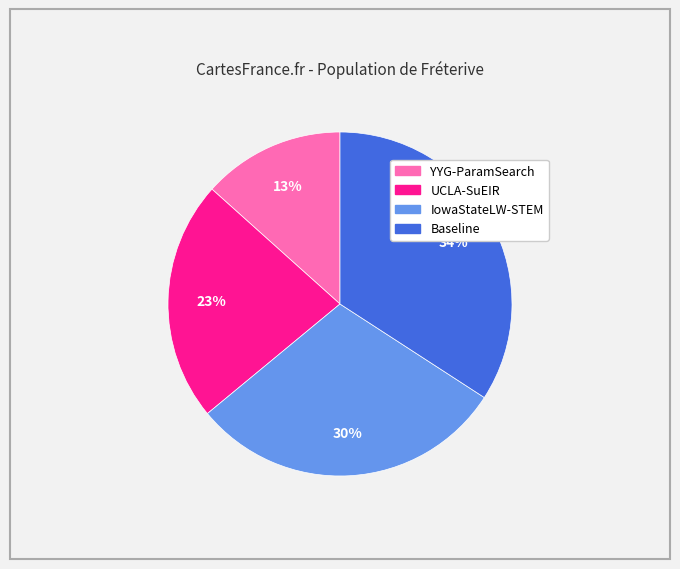

Is it true that Baseline is 28% of the pie?

False